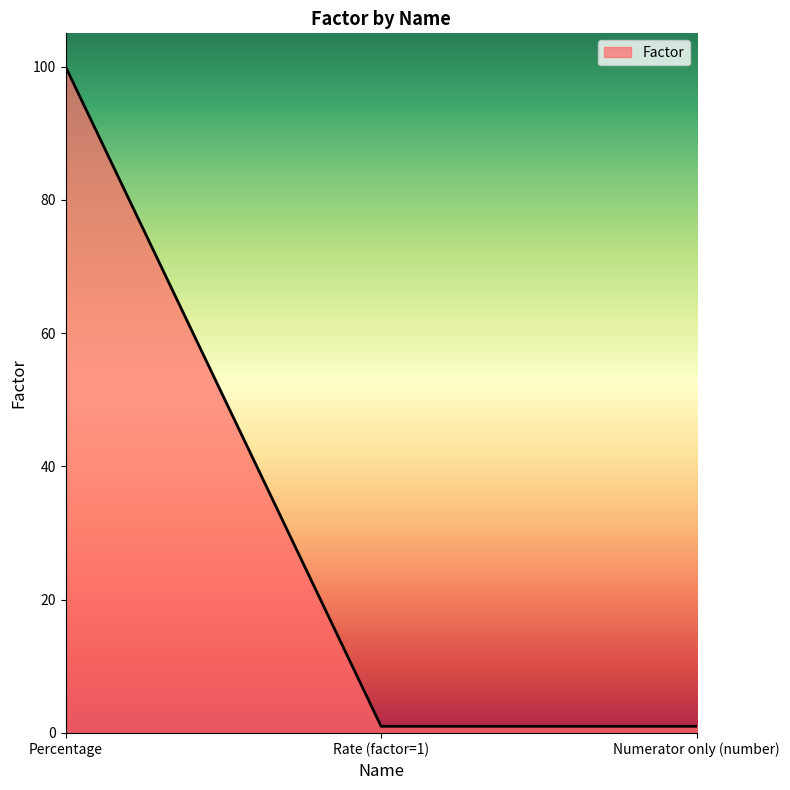

The value at Numerator only (number) is 1. True or false?

True